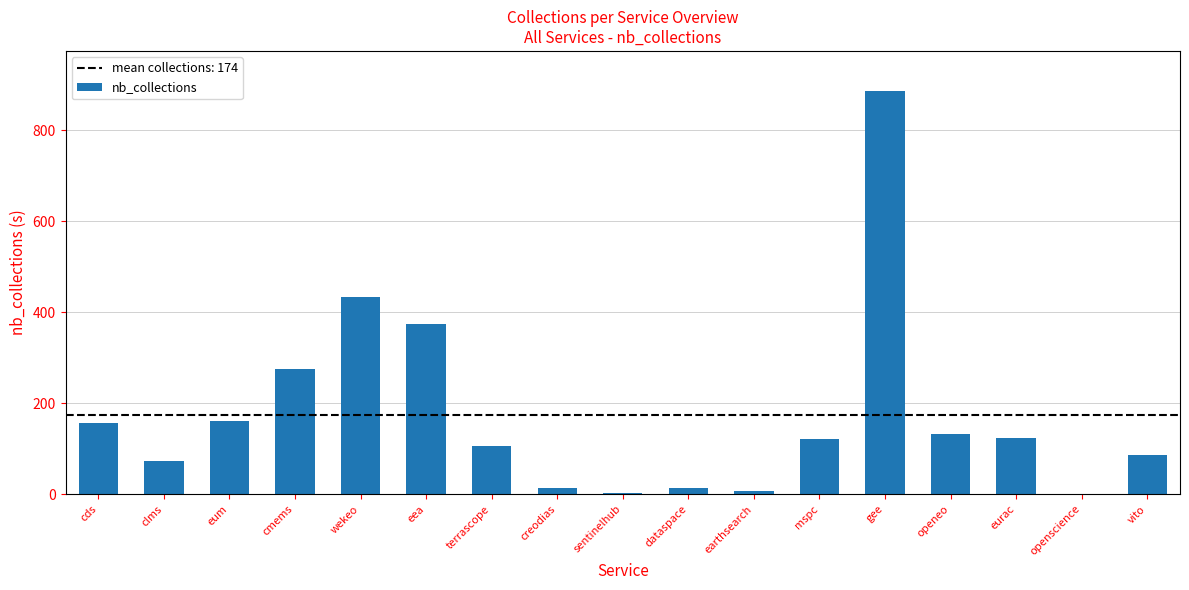

What value does the data have at openeo?

133